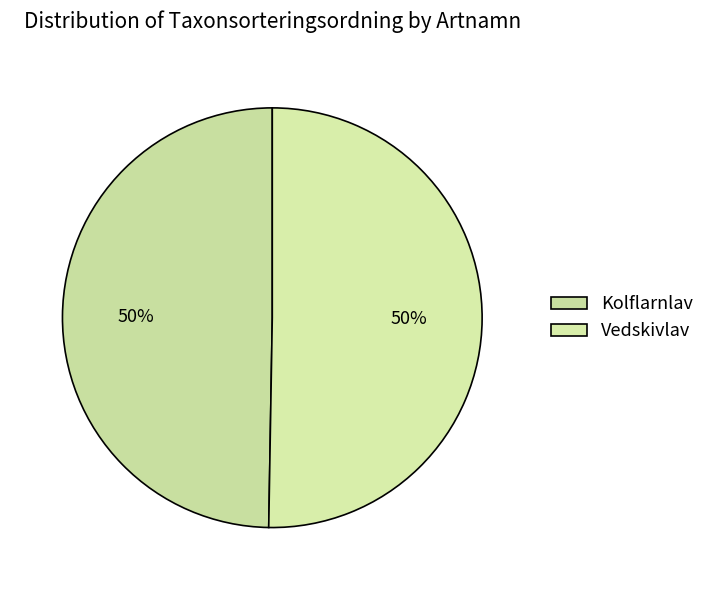

How much of the chart is everything except Vedskivlav?

49.7%